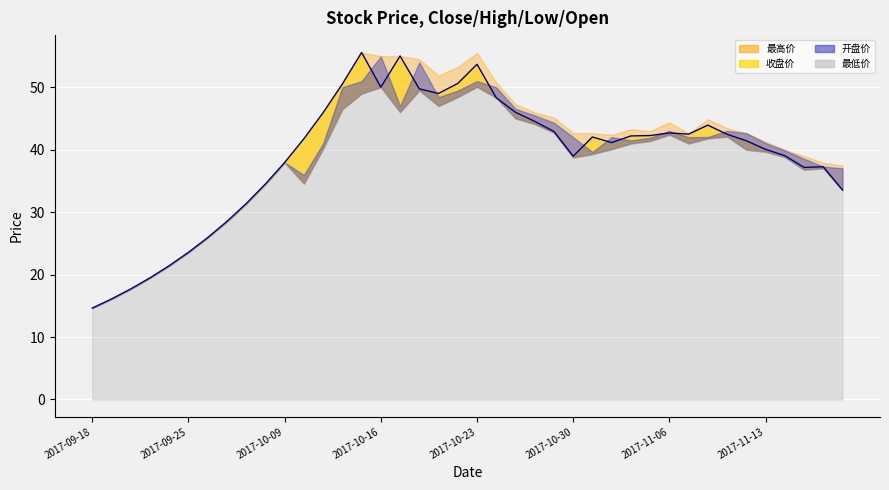

How many lines are shown in the chart?

4